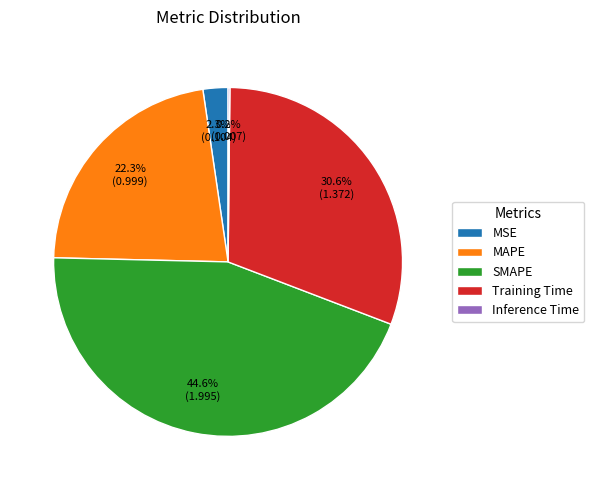

Which category has the biggest portion of the pie?

SMAPE